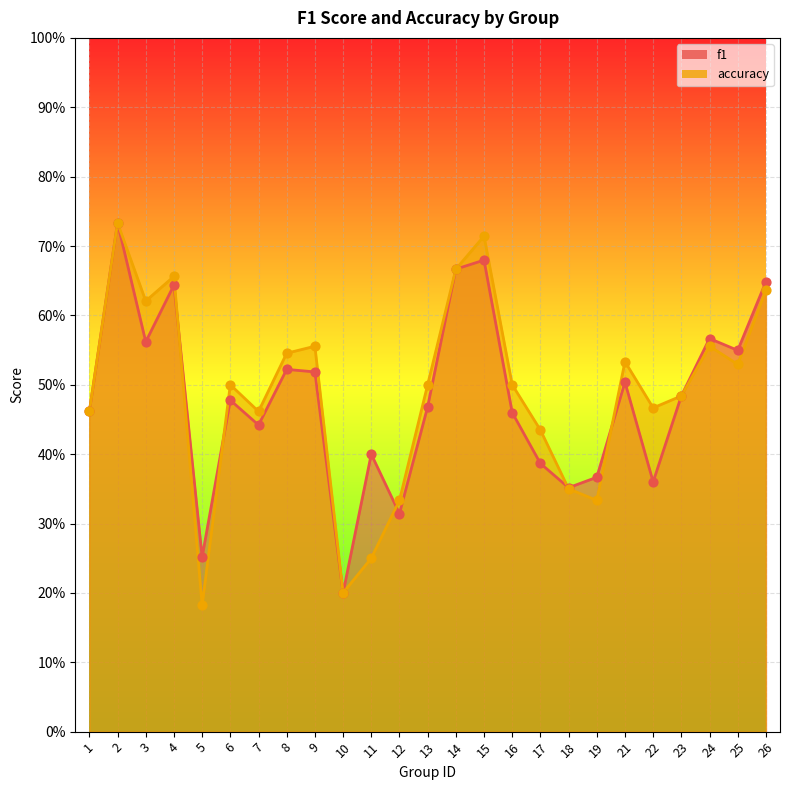

Which series has the largest total across all categories?

accuracy